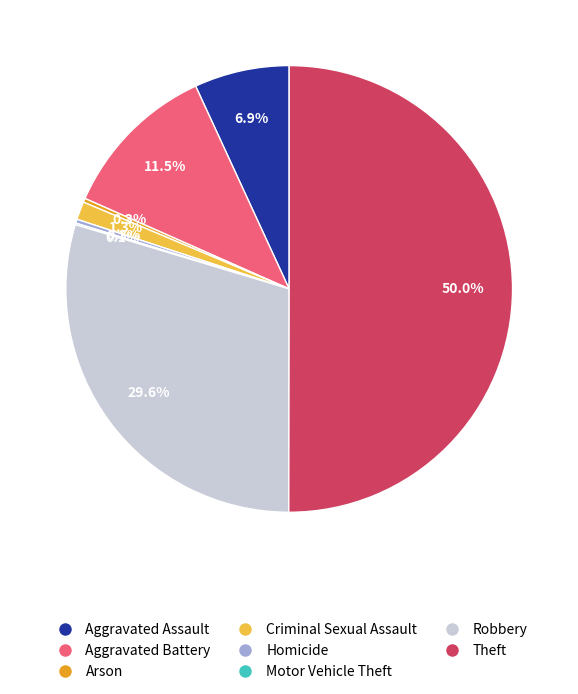

What is the largest slice in the pie chart?

Theft